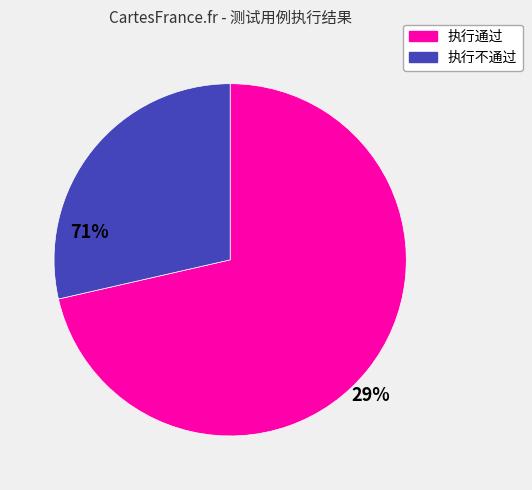

Do 执行通过 and 执行不通过 together represent more than half of the pie?

Yes